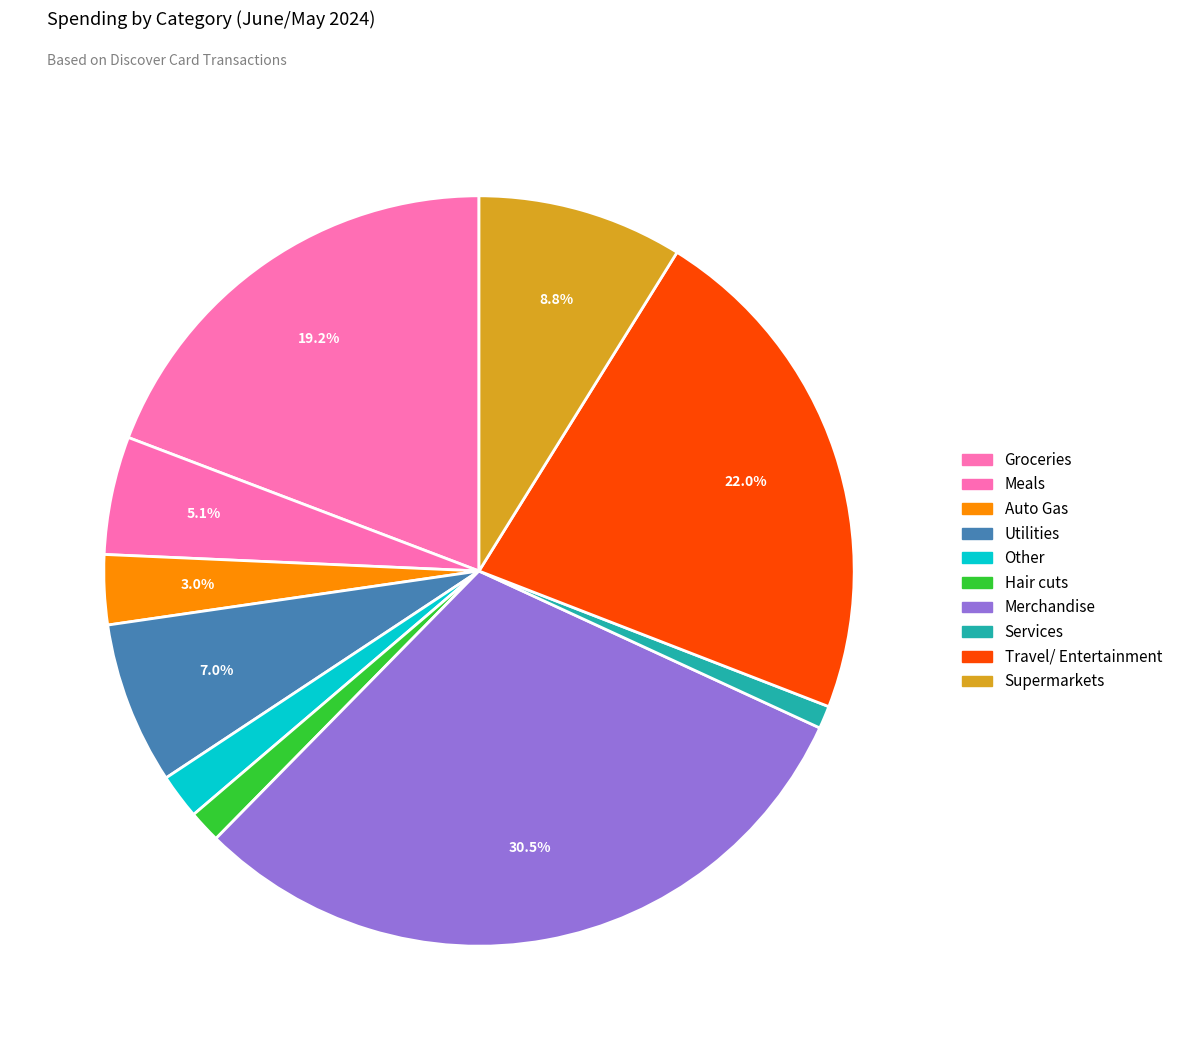

To the nearest percent, what is the average slice percentage?

10%